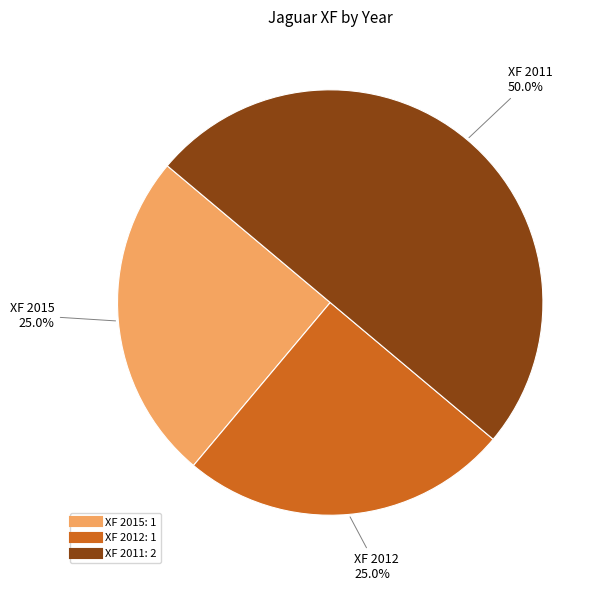

How many segments does this pie chart have?

3